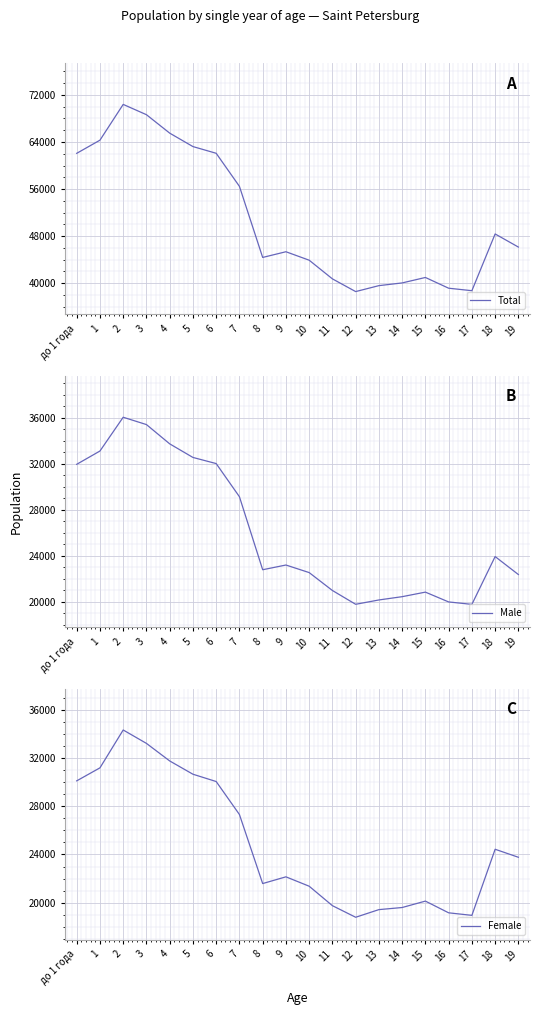

Is the value of Male at 4 greater than the value of Total at 14?

No